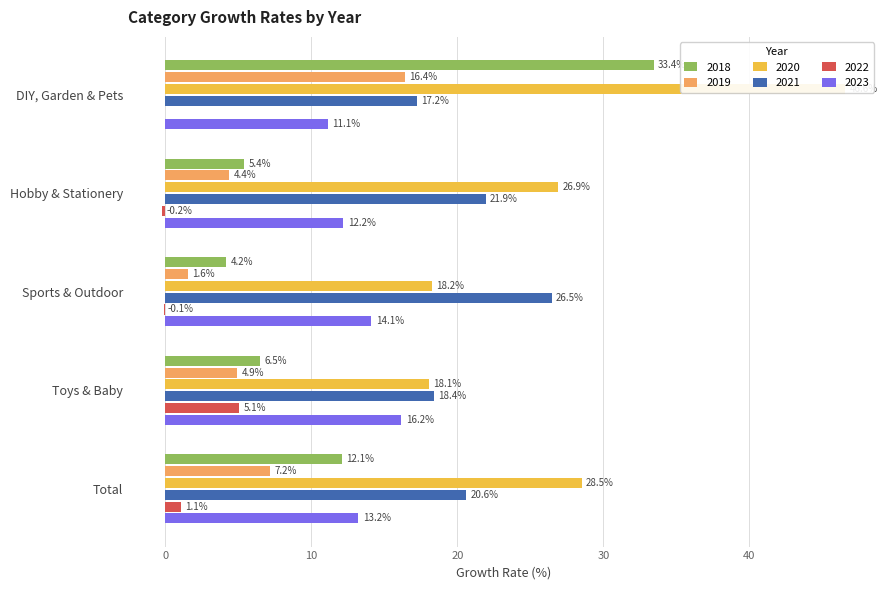

Which series has the largest total across all categories?

2020